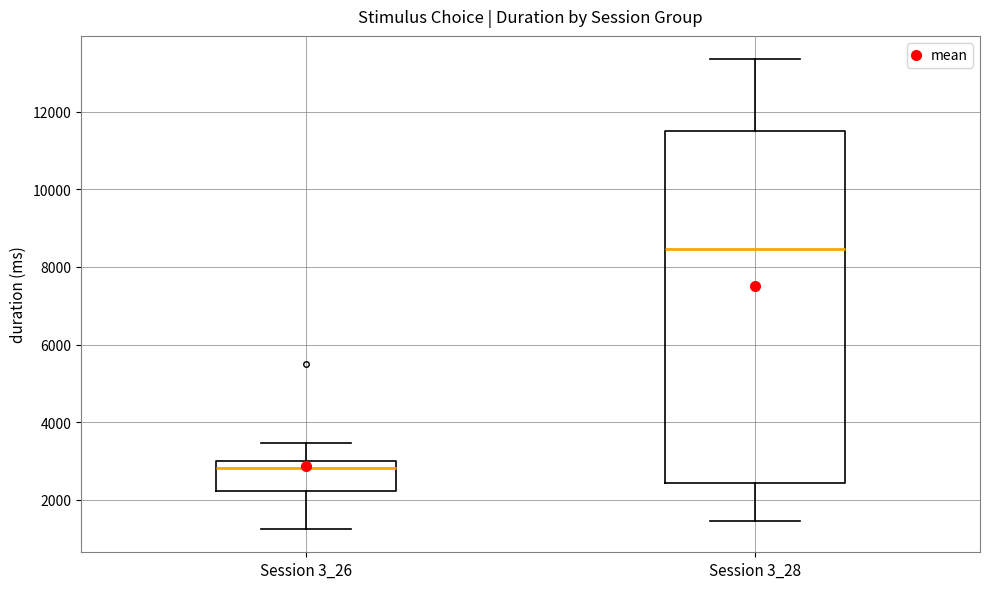

Which box's median line is the lowest?

Session 3_26